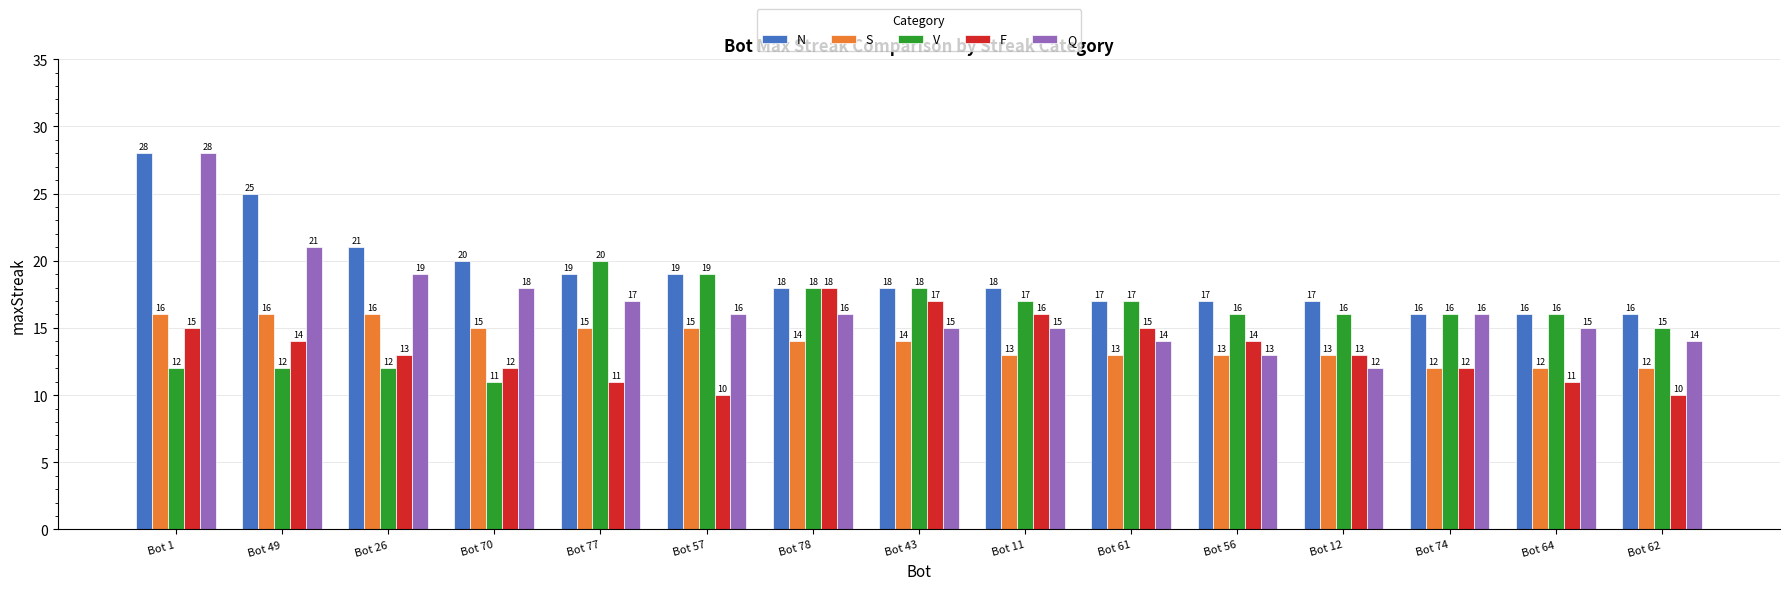

What is the greatest value displayed?

28